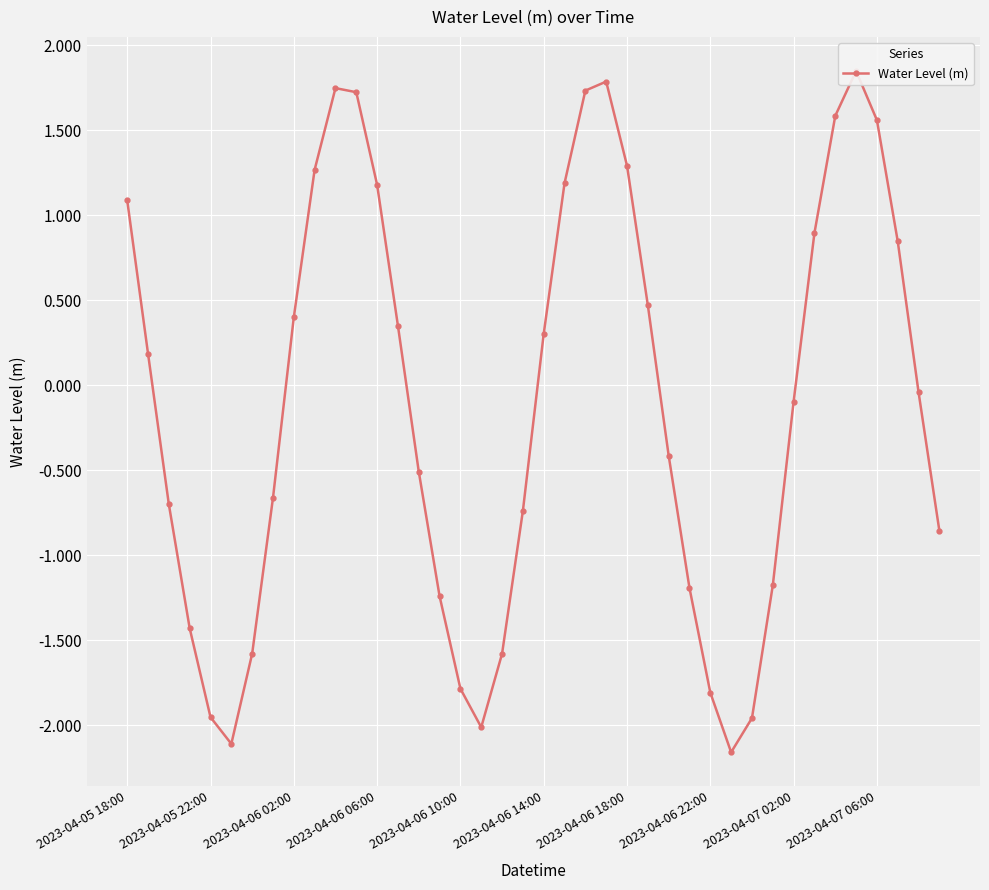

How many negative values are there?

21